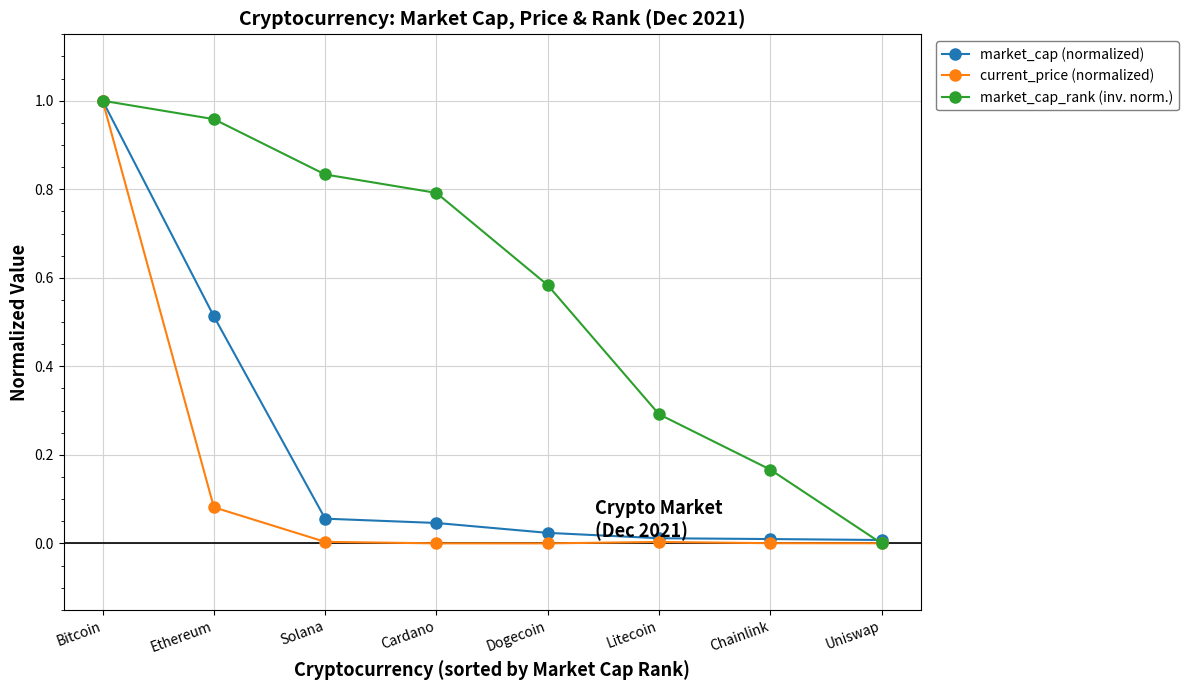

Which series changed the most between Litecoin and Chainlink?

market_cap_rank (inv. norm.)